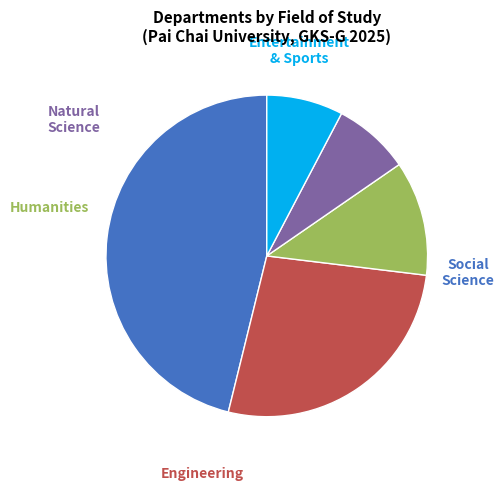

How many slices are in this pie chart?

5